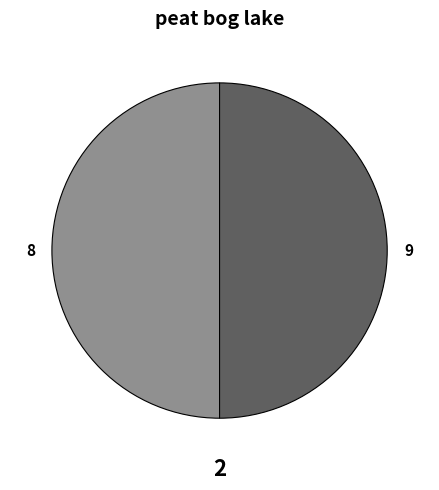

How many slices are in this pie chart?

2